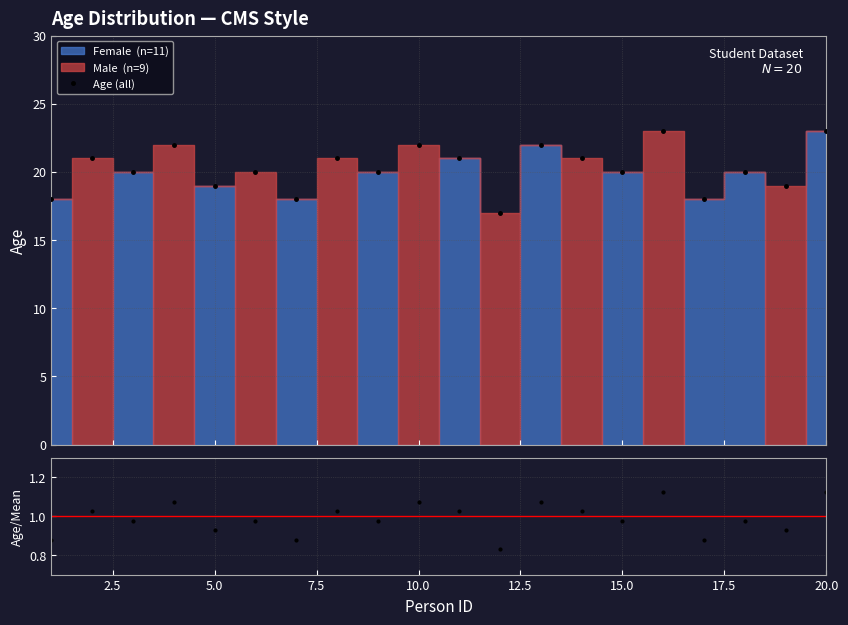

What is the highest value of the Age (all) series?

23